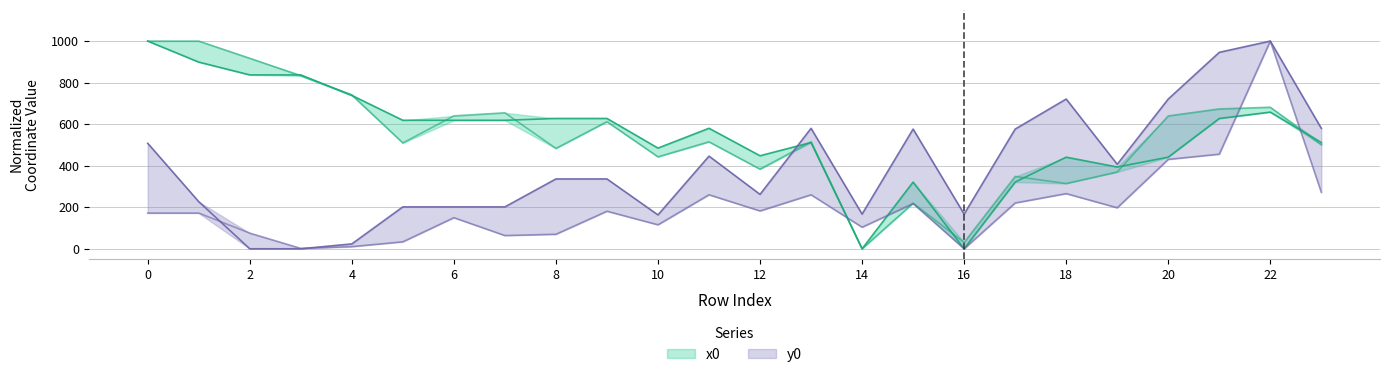

What is the value of the x1 point at the 22nd from the left?

673.3